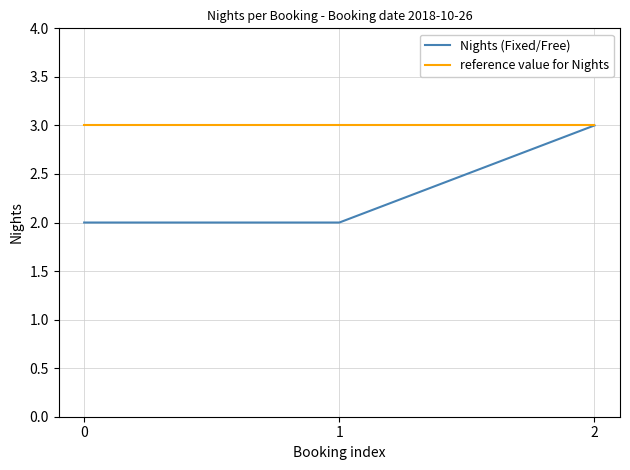

True or false: reference value for Nights has a value of 3 at 2.

True